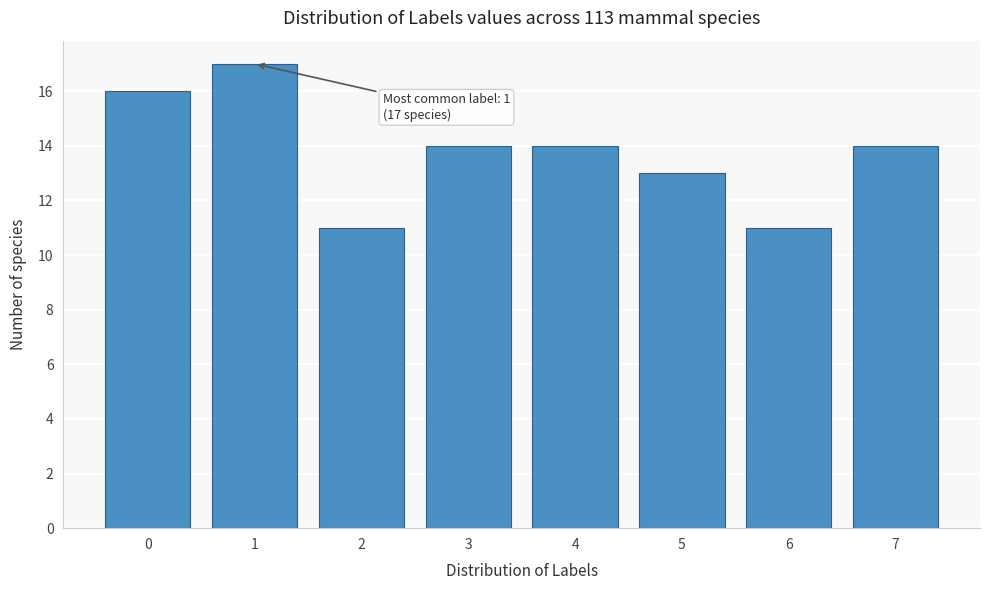

Reading right to left, what are all the values shown in this chart?

7=14	6=11	5=13	4=14	3=14	2=11	1=17	0=16